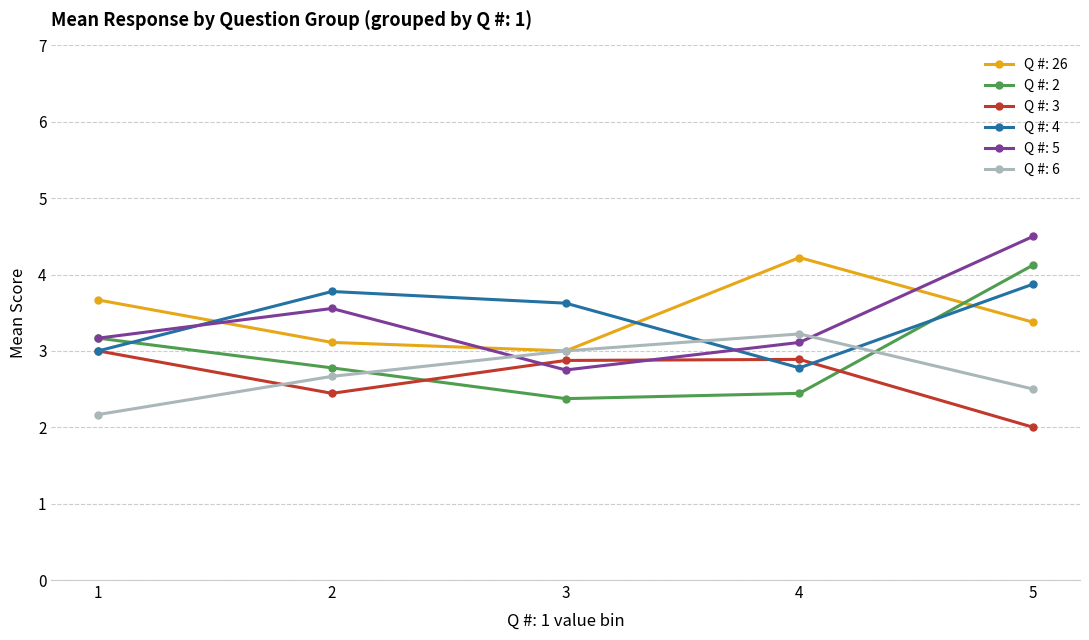

Which category has the lowest value across all series?

5